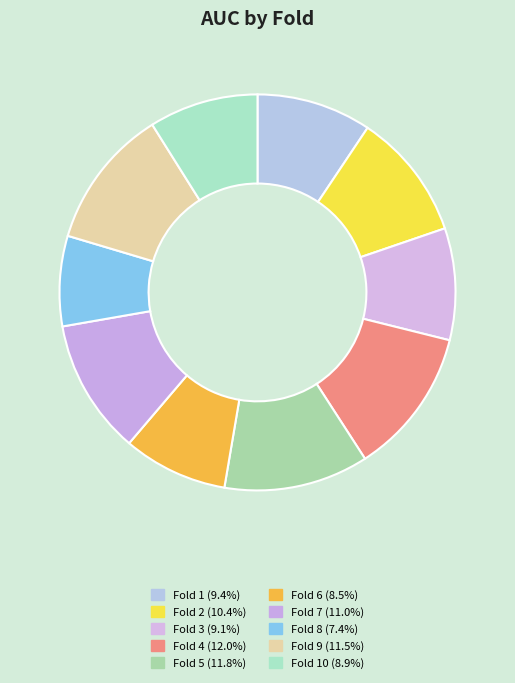

What is the smallest slice in the pie chart?

Fold 8